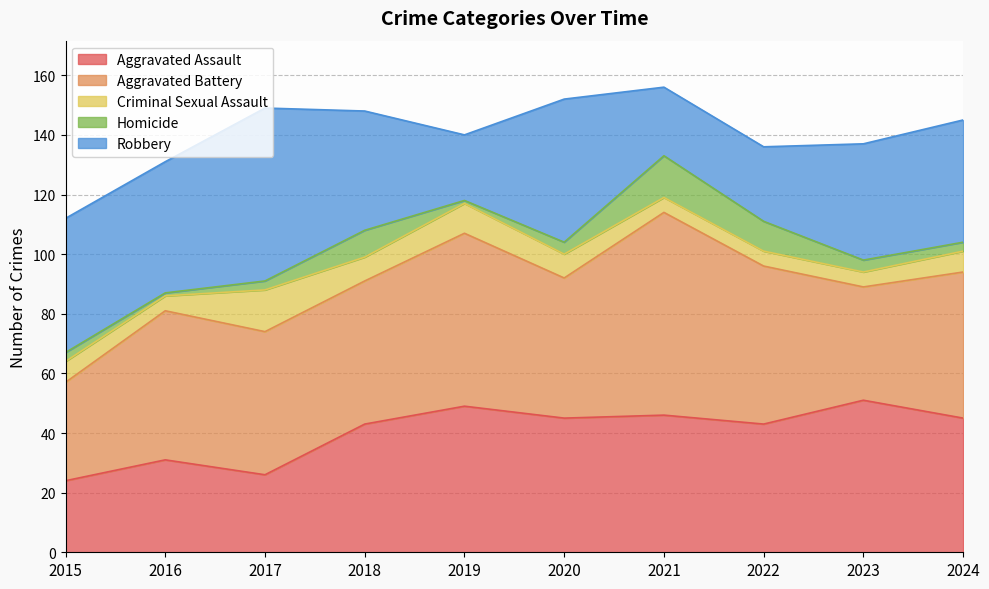

How many interior local valleys does the Aggravated Assault series have?

3